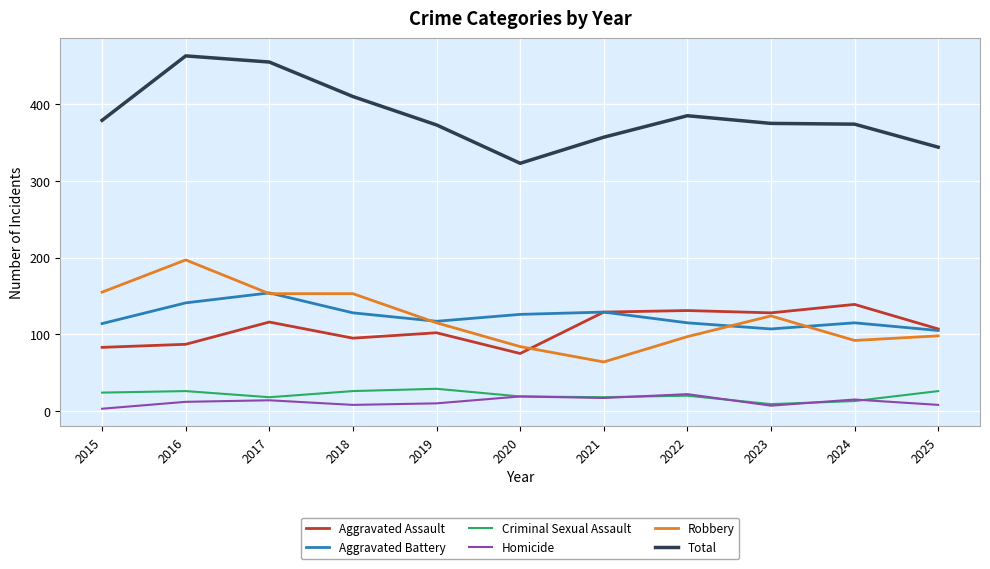

The value of Aggravated Assault at 2015 is 83. True or false?

True